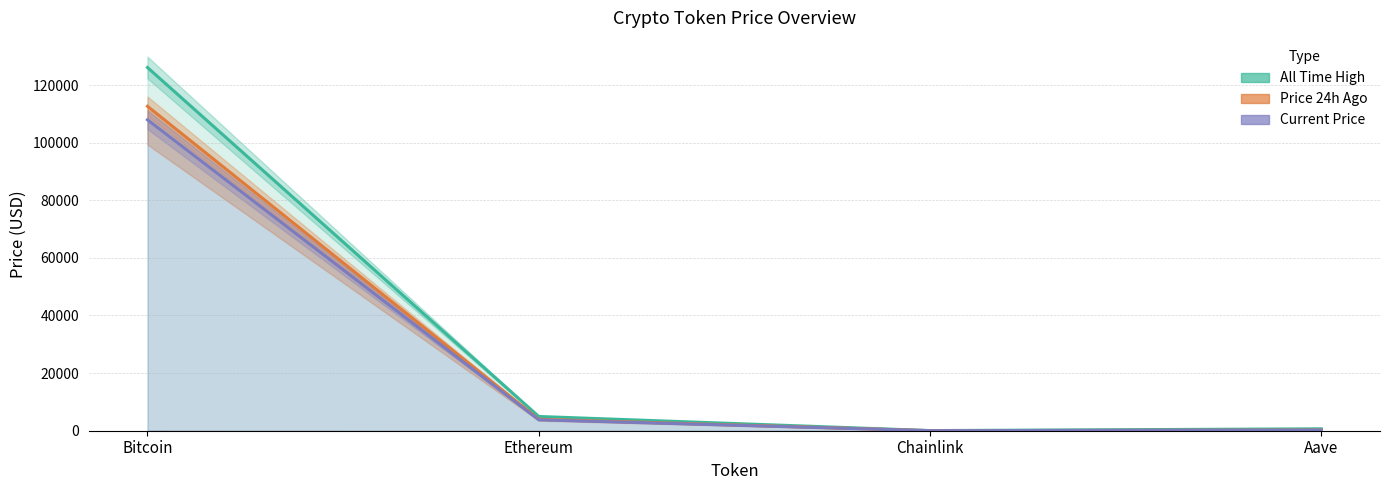

Where is Current Price nearest to the value 53981?

Ethereum